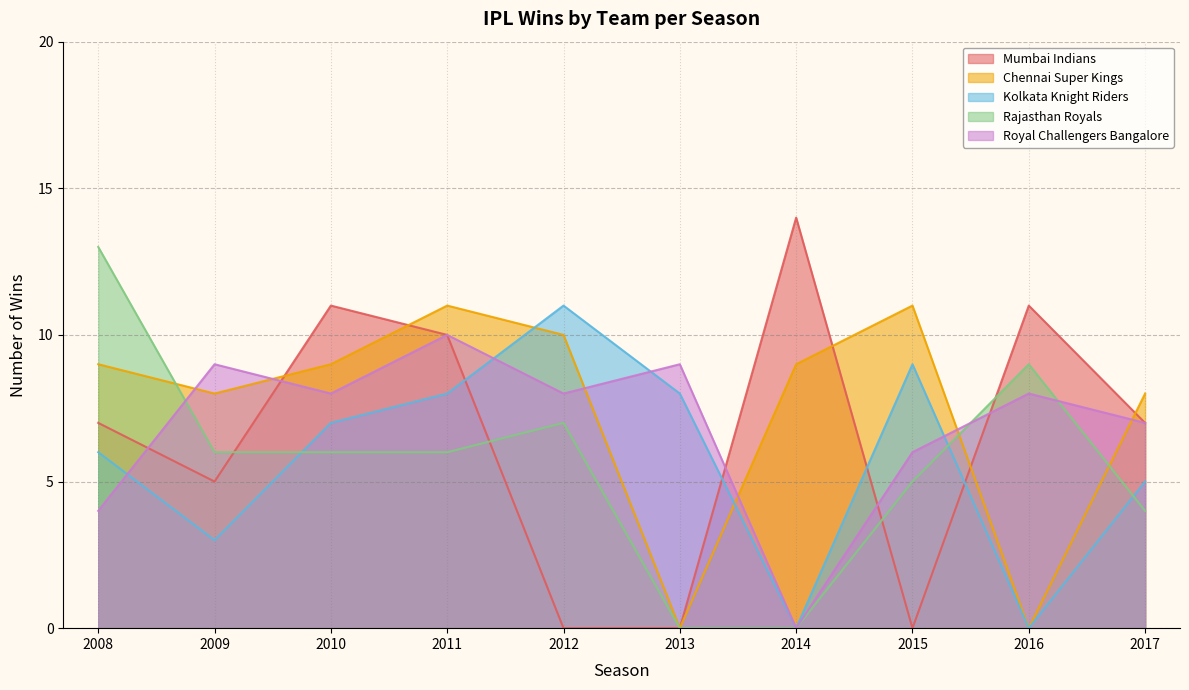

Rank the series by their maximum value, from highest to lowest.

Mumbai Indians, Rajasthan Royals, Chennai Super Kings, Kolkata Knight Riders, Royal Challengers Bangalore